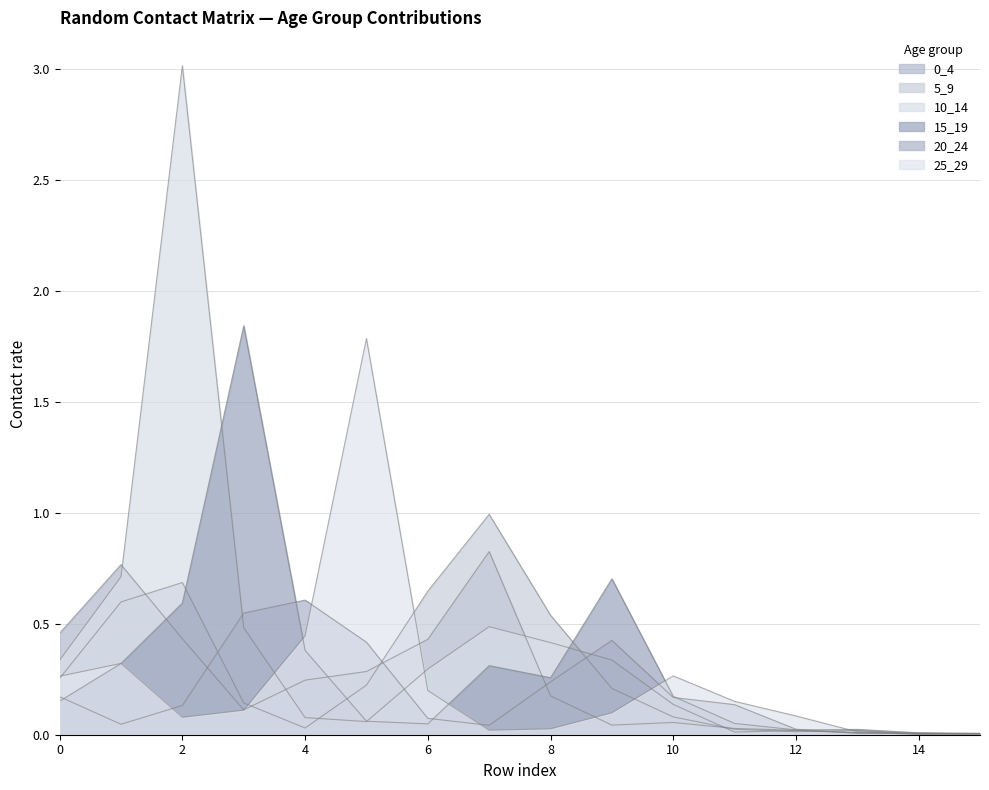

Which series has the largest total across all categories?

10_14